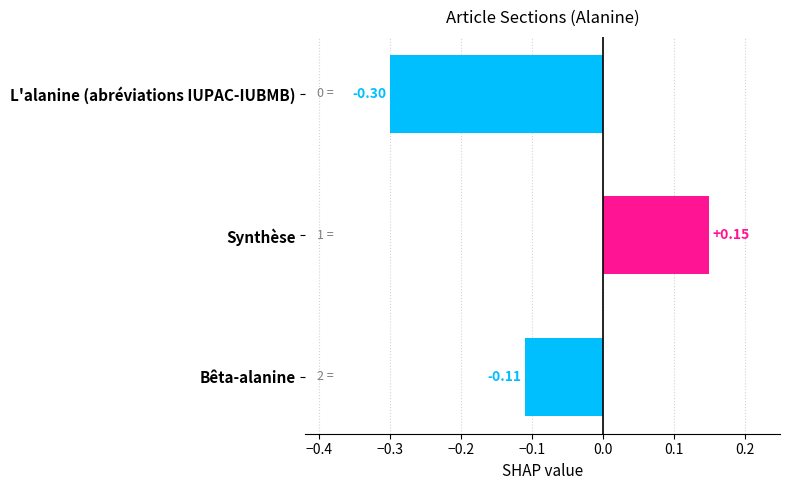

How many bars are there in total?

3